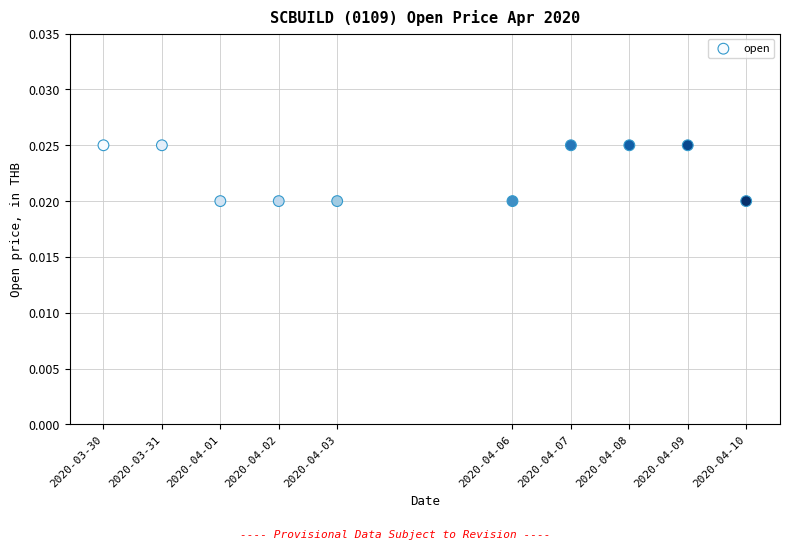

What is the range of X values (max minus min)?

950400.0